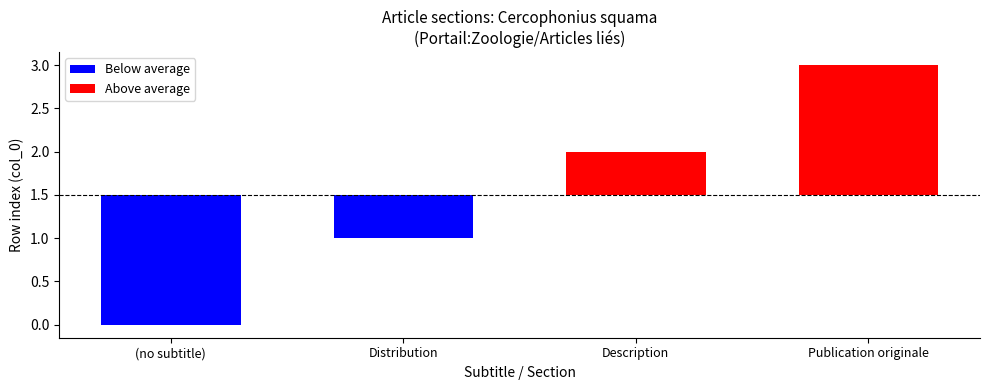

What is the sum of the values at col_0_values and 3?

3